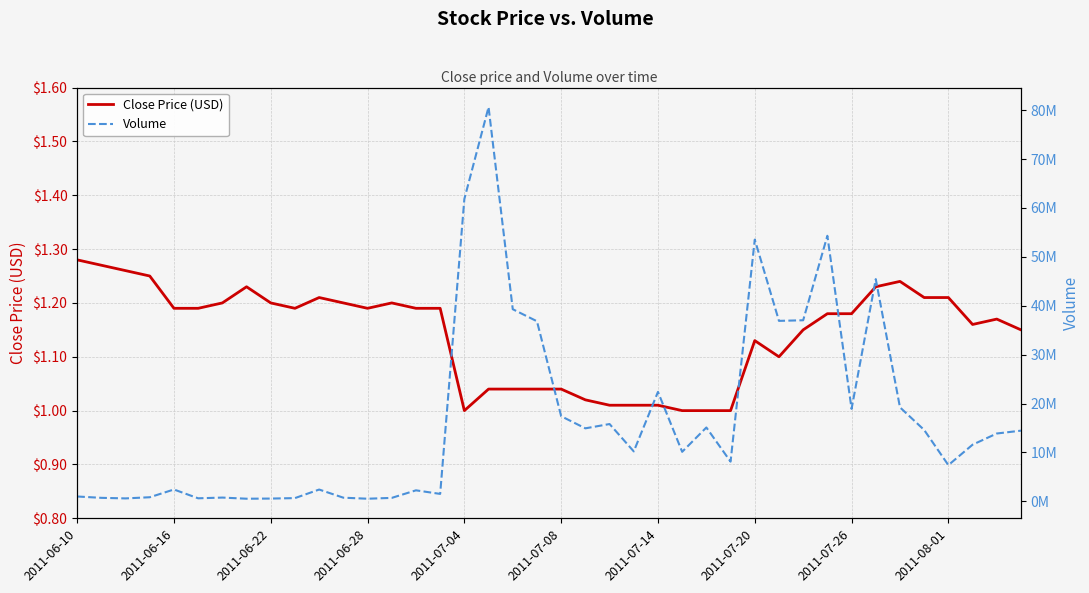

What is the minimum value for Volume?

521000.0